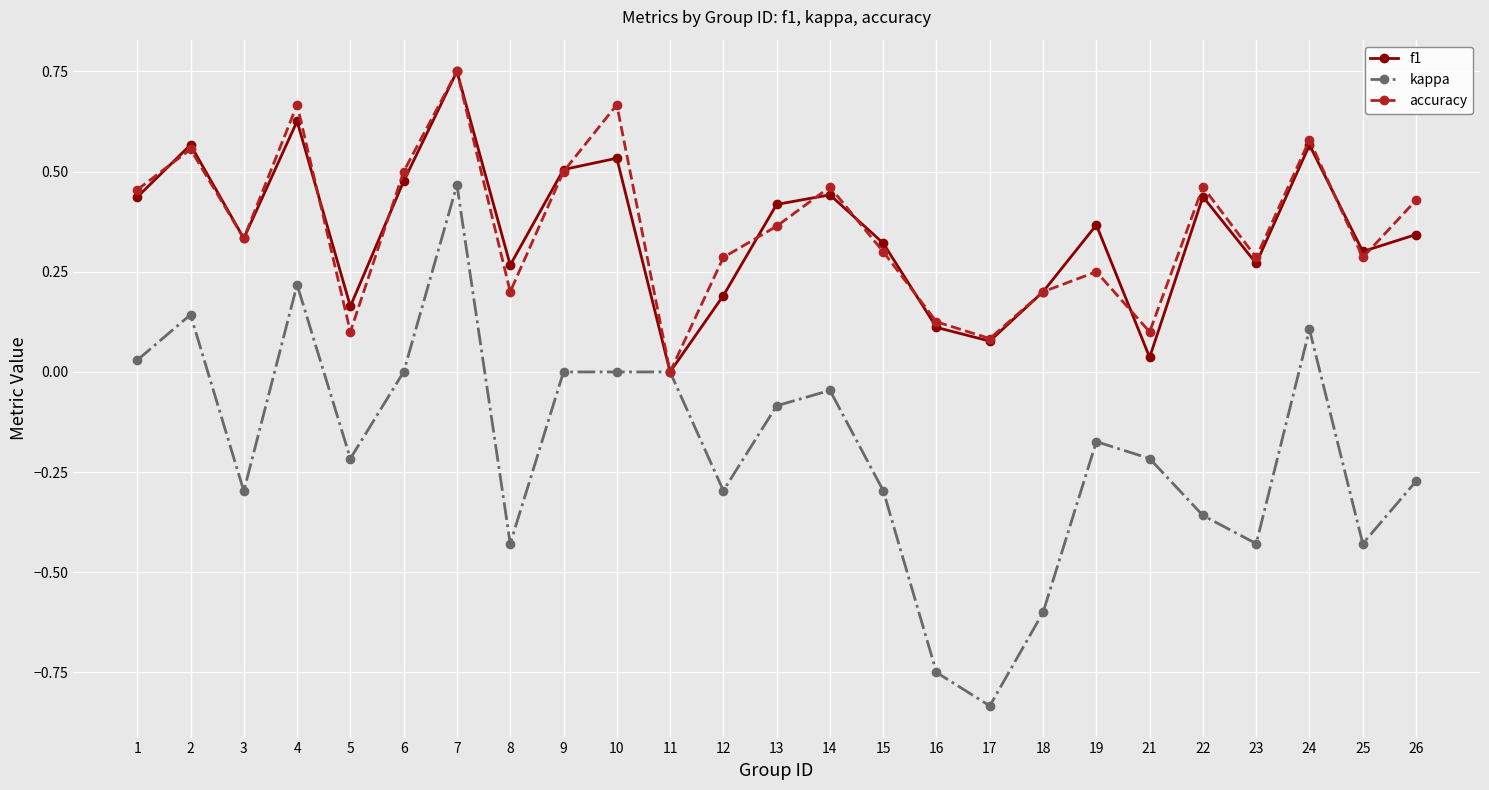

At which category is the sum across all series the highest?

7